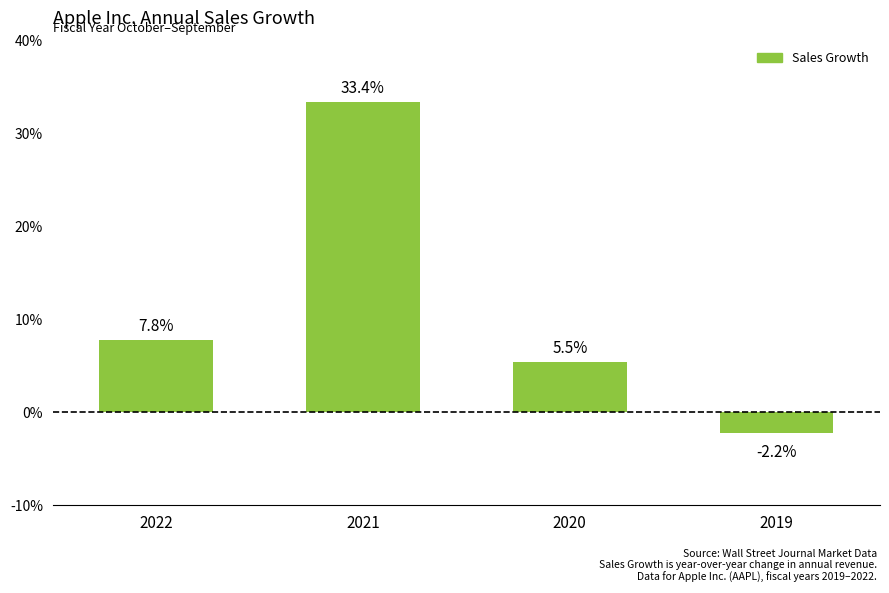

Are the bars horizontal?

No